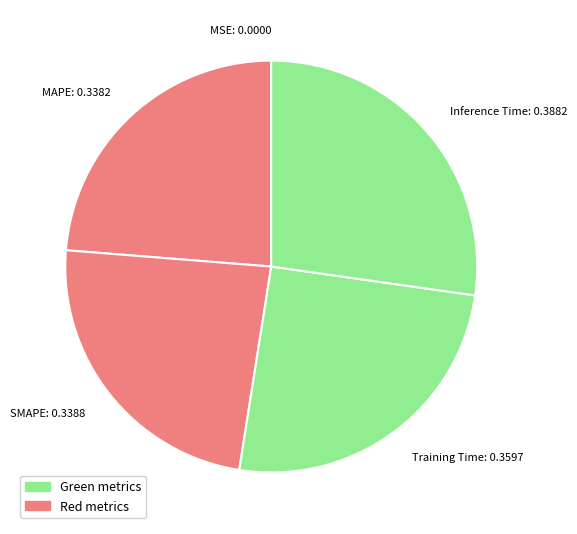

The MAPE slice represents 16% of the pie. True or false?

False